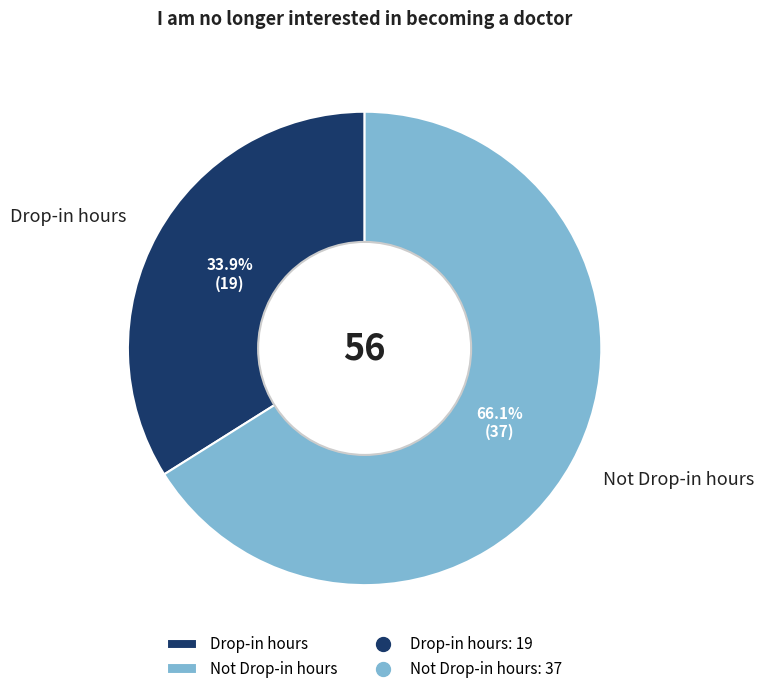

What percentage is the Drop-in hours slice, to the nearest percent?

34%